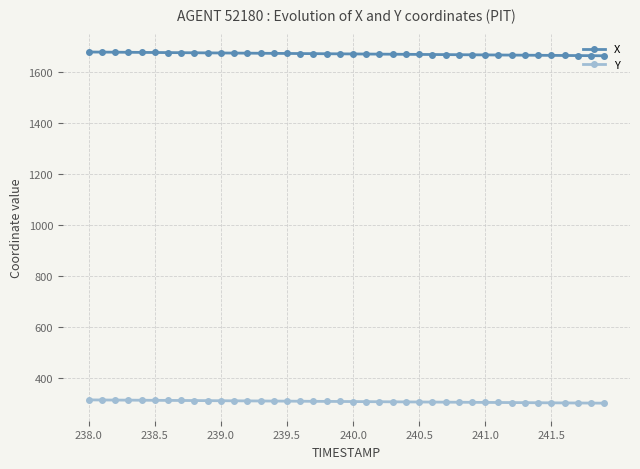

What is the value of the Y point at the 31st from the left?

304.7